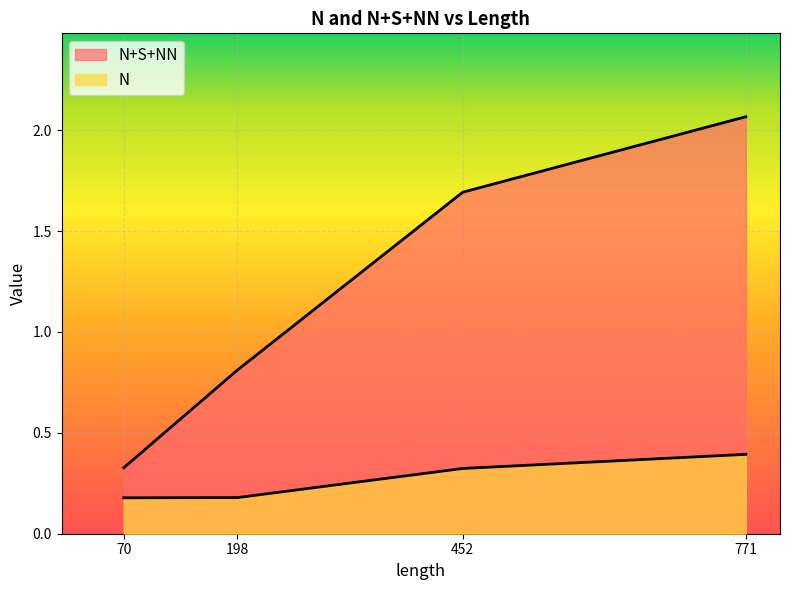

True or false: N+S+NN and N cross at least once.

False